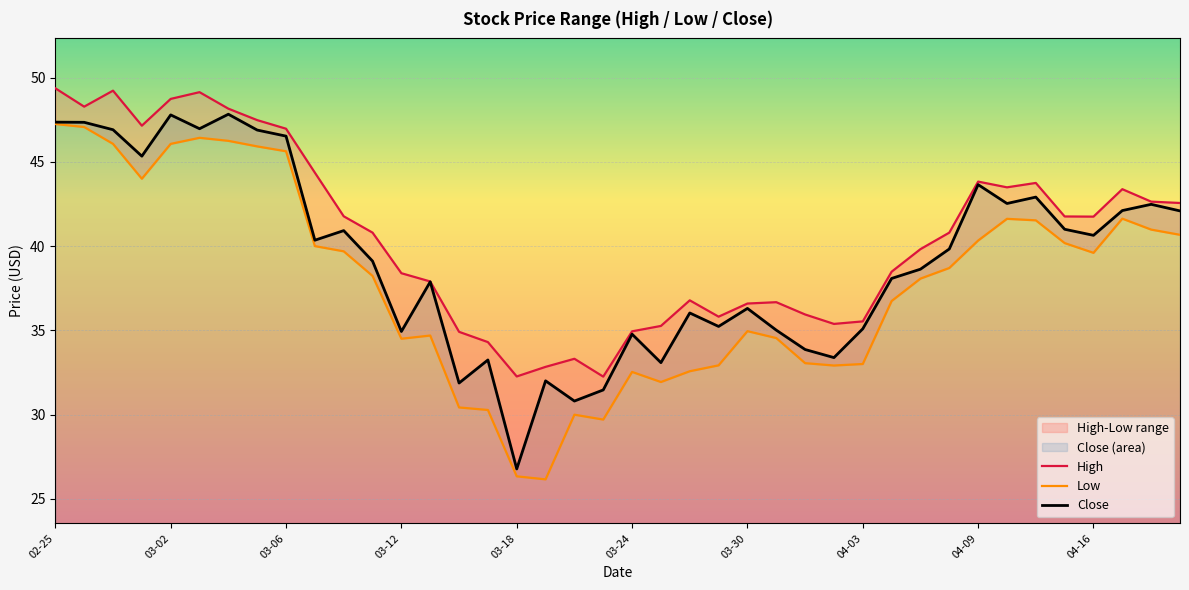

What is the highest value of the Close series?

47.8